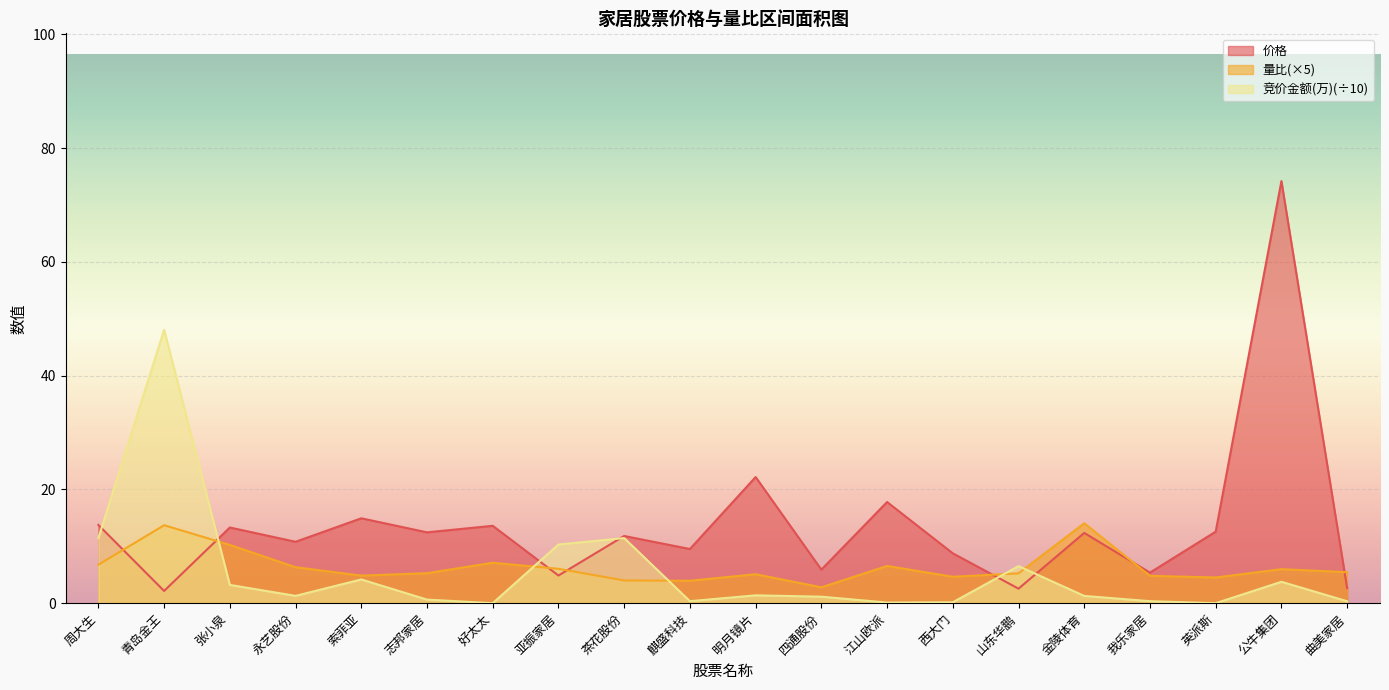

What is the difference between the 竞价金额(万) values at 公牛集团 and 明月镜片?

2.4